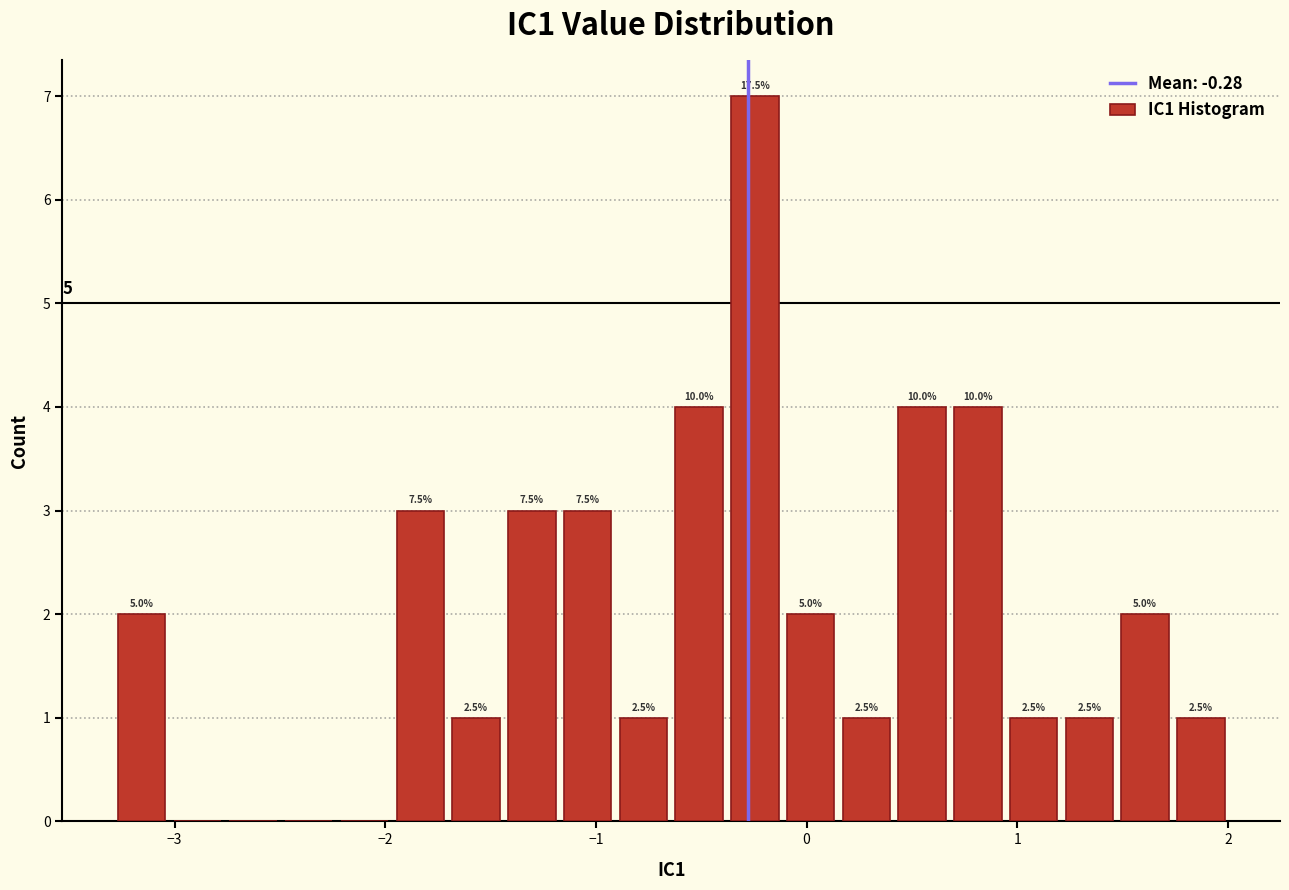

Read against the x-axis, roughly where is the centre of the tallest bar?

-0.2